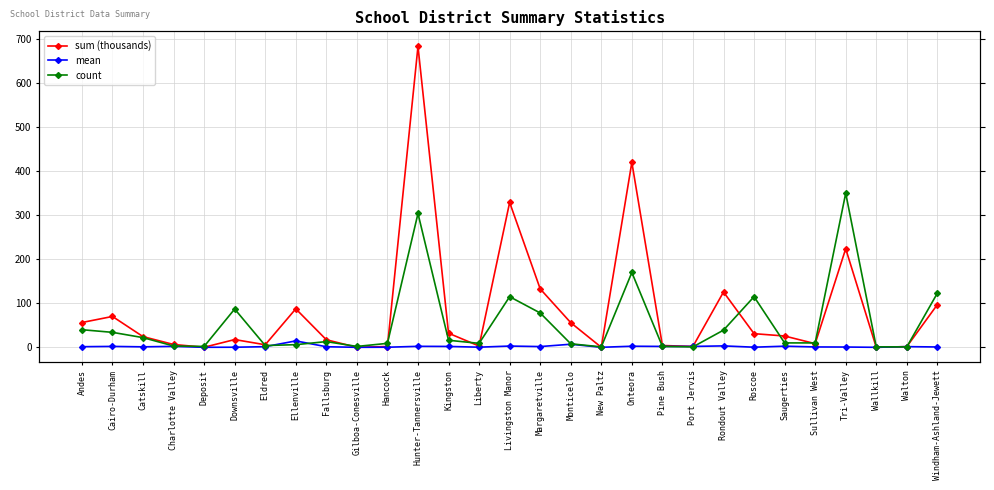

How many values in mean are above zero?

27